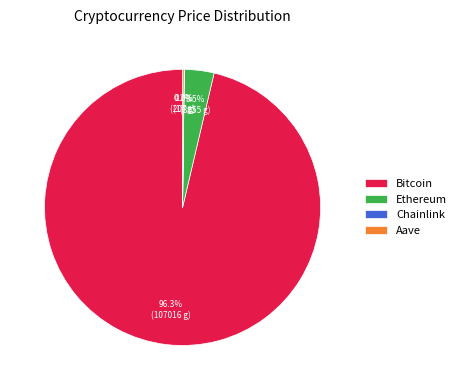

What is the largest slice in the pie chart?

Bitcoin